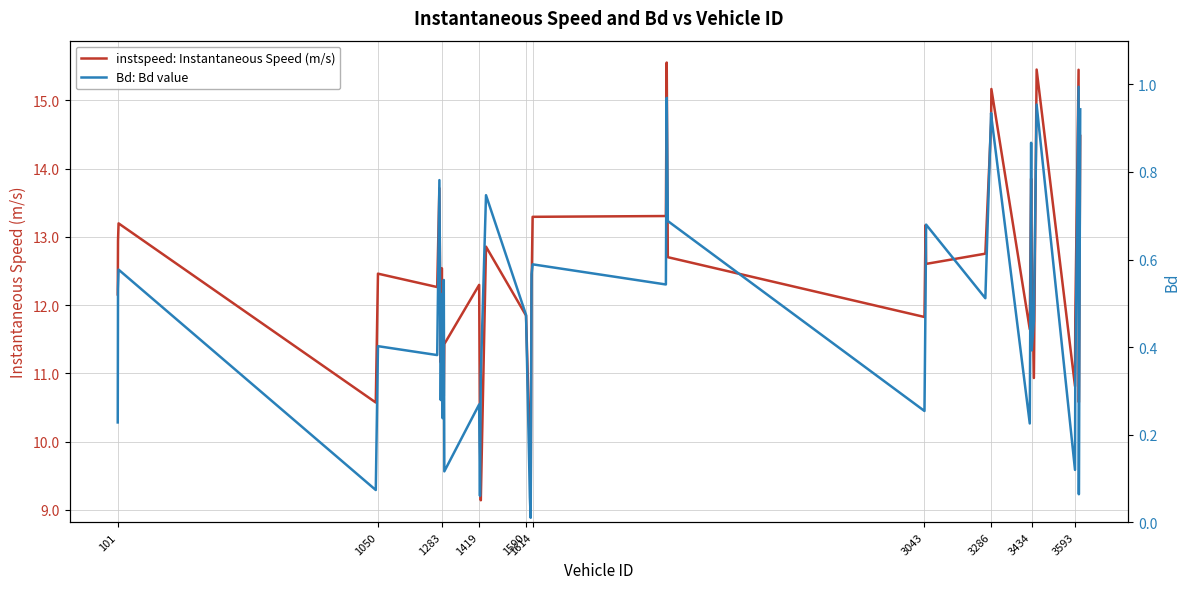

Which series has the widest spread of values?

instspeed: Instantaneous Speed (m/s)